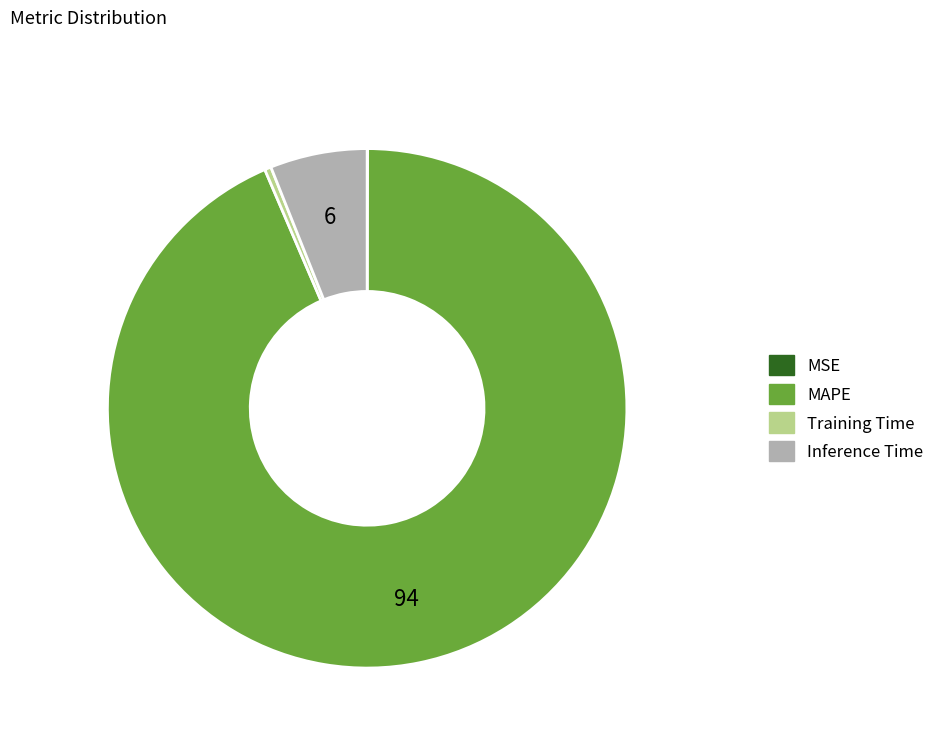

Which category has the biggest portion of the pie?

MAPE